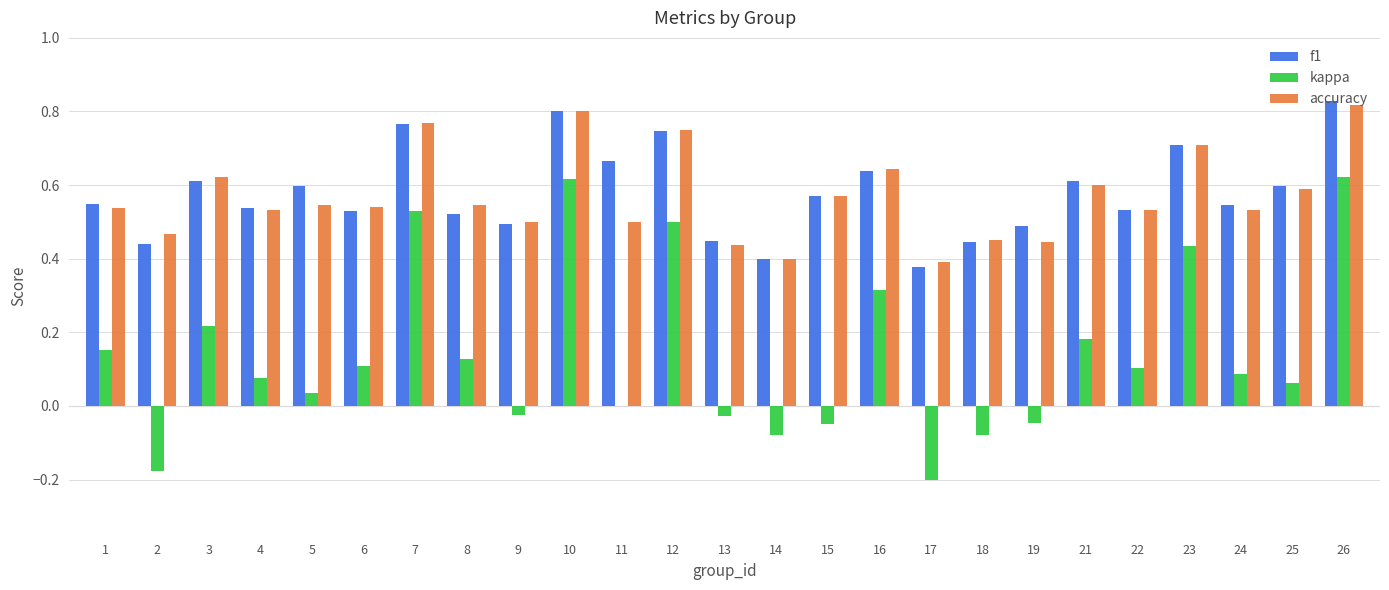

At which label does f1 reach its peak?

26